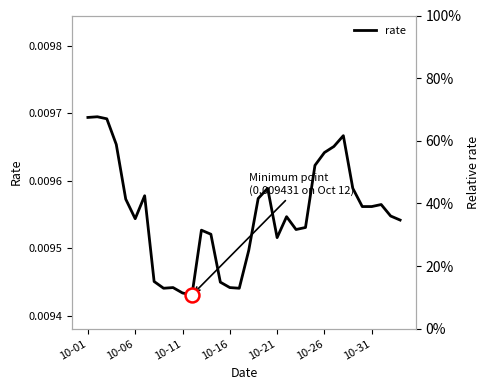

The value at 21 is 0.0. True or false?

False